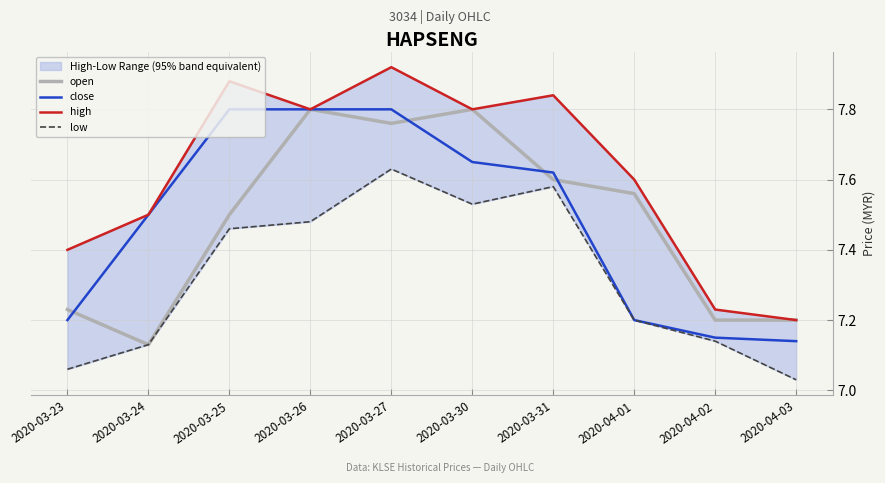

What is the sum of all high values?

76.2